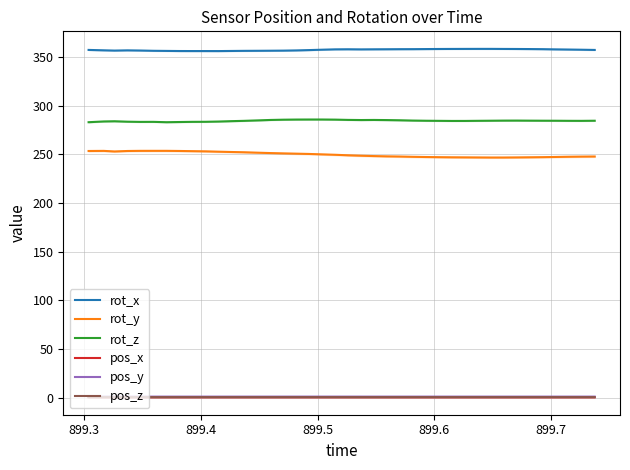

True or false: rot_x and pos_x cross at least once.

False